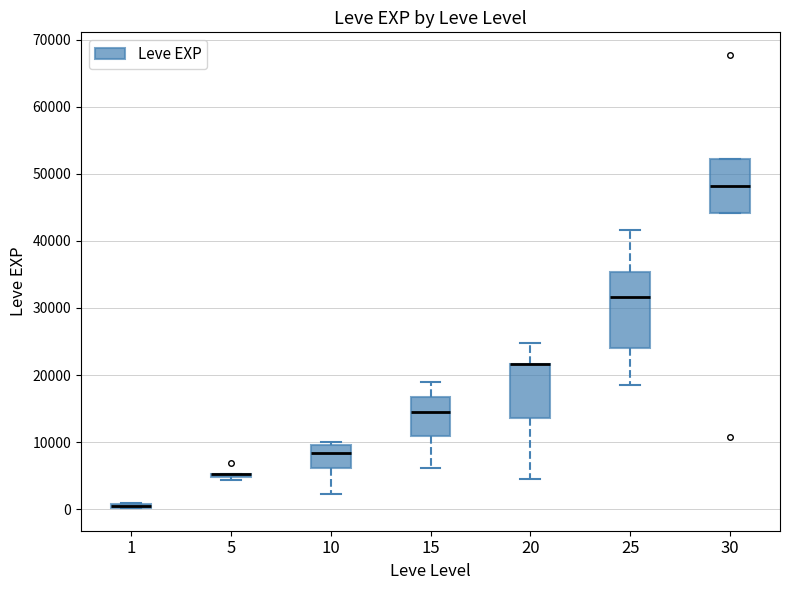

Where is the upper edge of the box at x = 1 on the y-axis? The values are not printed on the chart, so give them approximately, as read against the axis.

1000